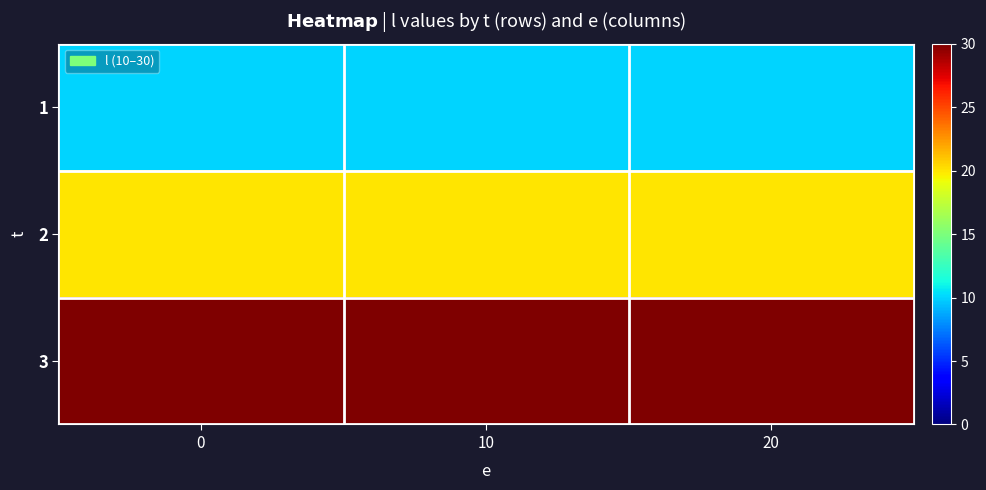

Reading right to left, extract all data points from this chart.

1: 20=10	10=10	0=10
2: 20=20	10=20	0=20
3: 20=30	10=30	0=30